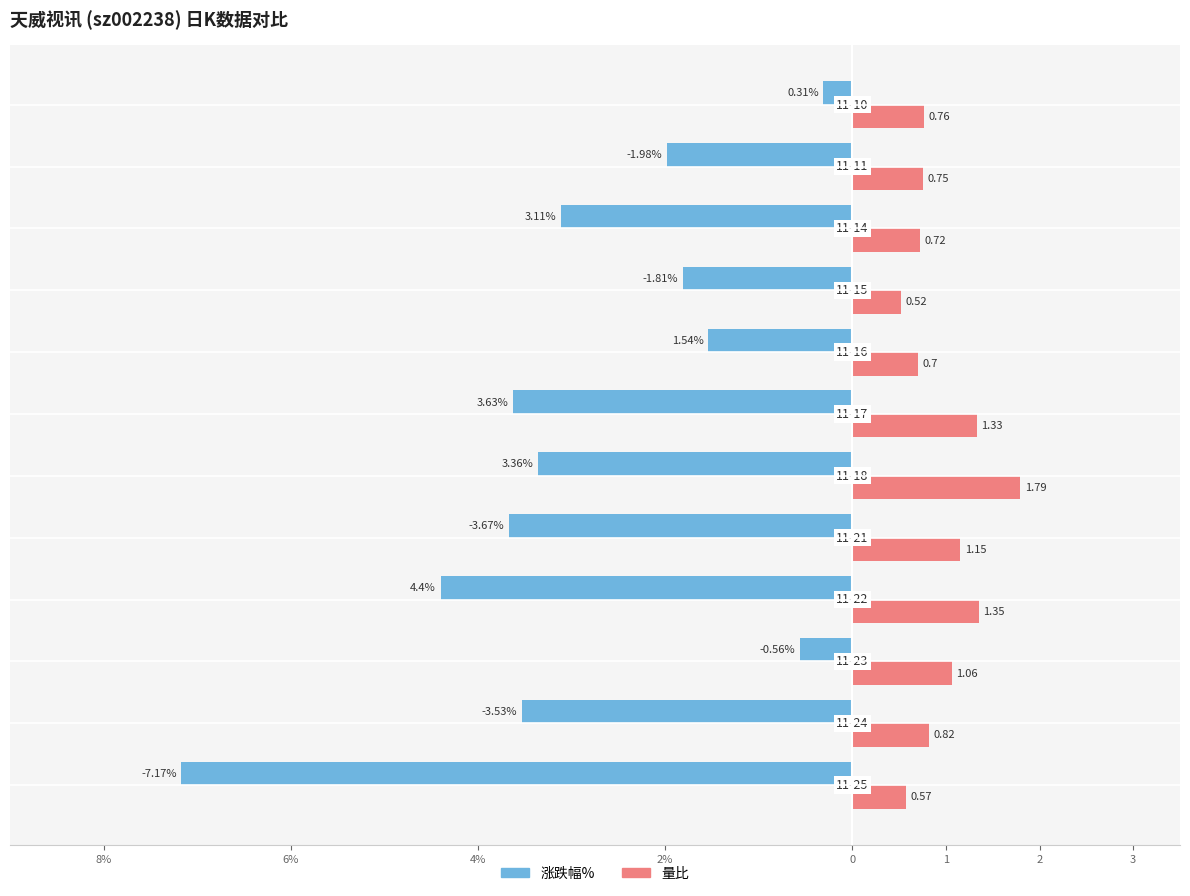

The value of 量比 at 11-11 is 1.3. True or false?

False